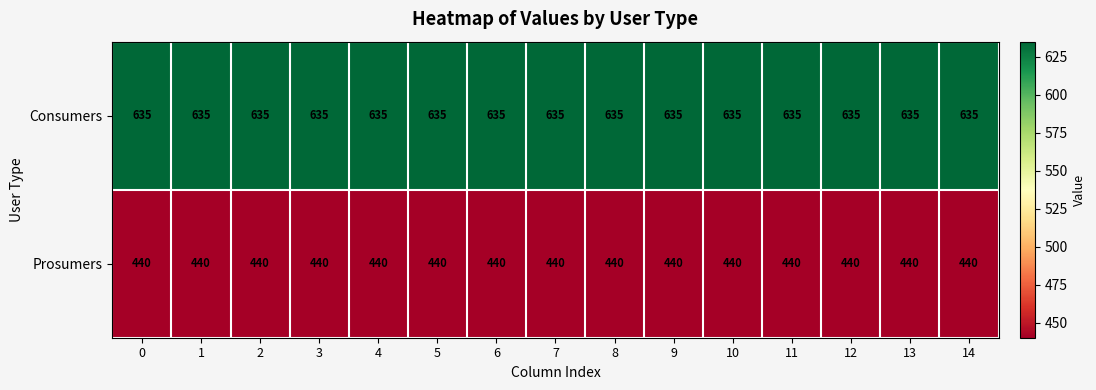

At how many categories does at least one series exceed 630?

15